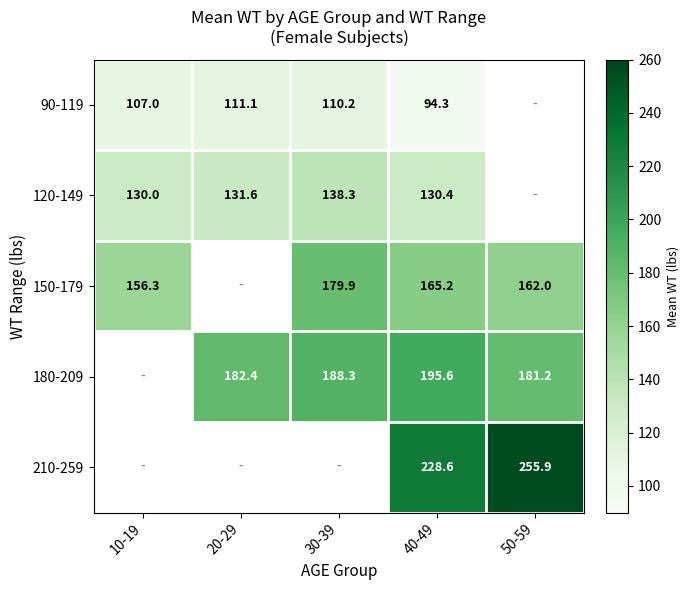

Is the value of 120-149 at 10-19 greater than the value of 180-209 at 40-49?

No